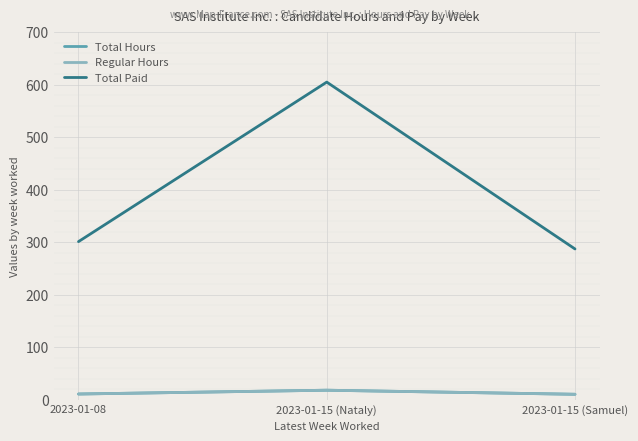

True or false: Total Hours has a value of 18.0 at 2023-01-15 (Nataly).

True